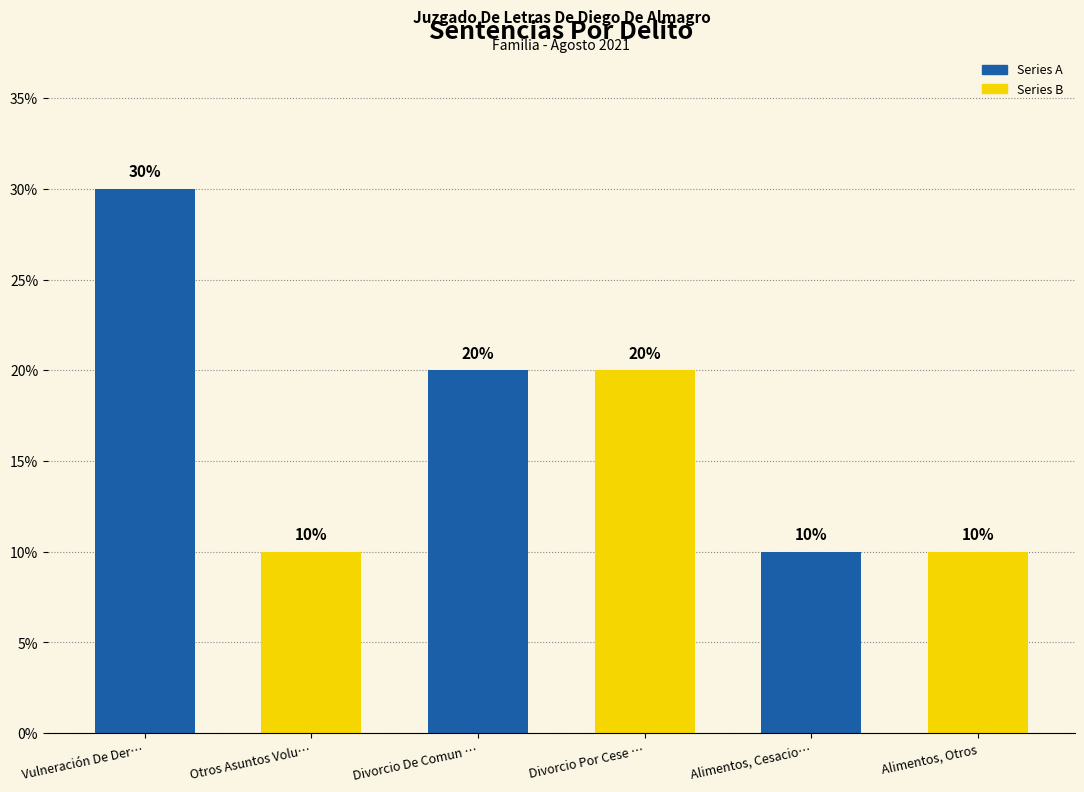

Does the chart contain any negative values?

No